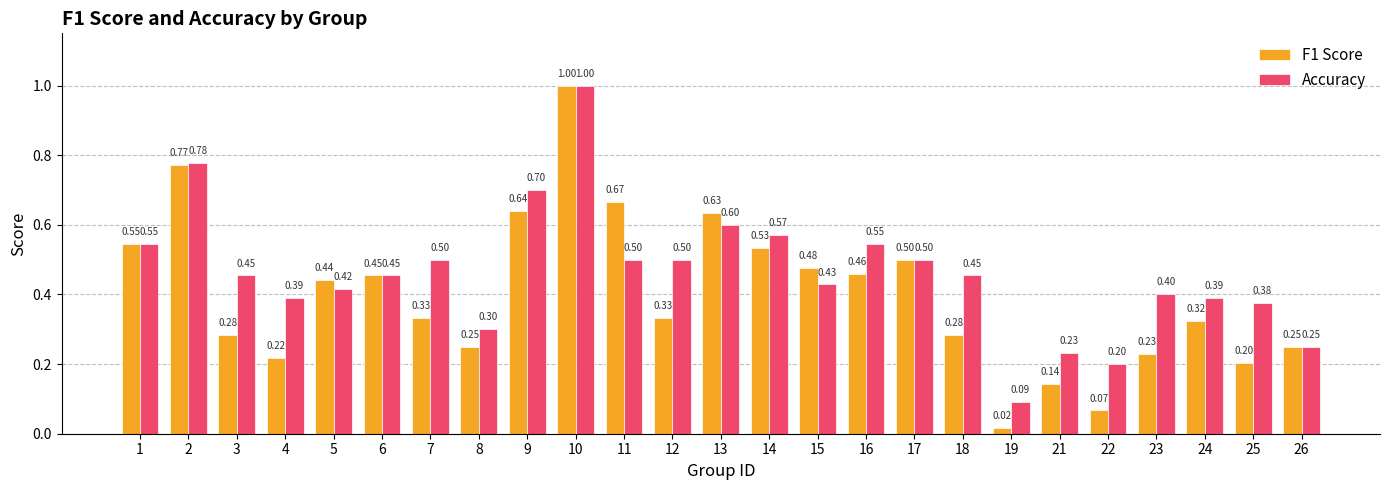

What is the spread (max minus min) of values at 23?

0.2